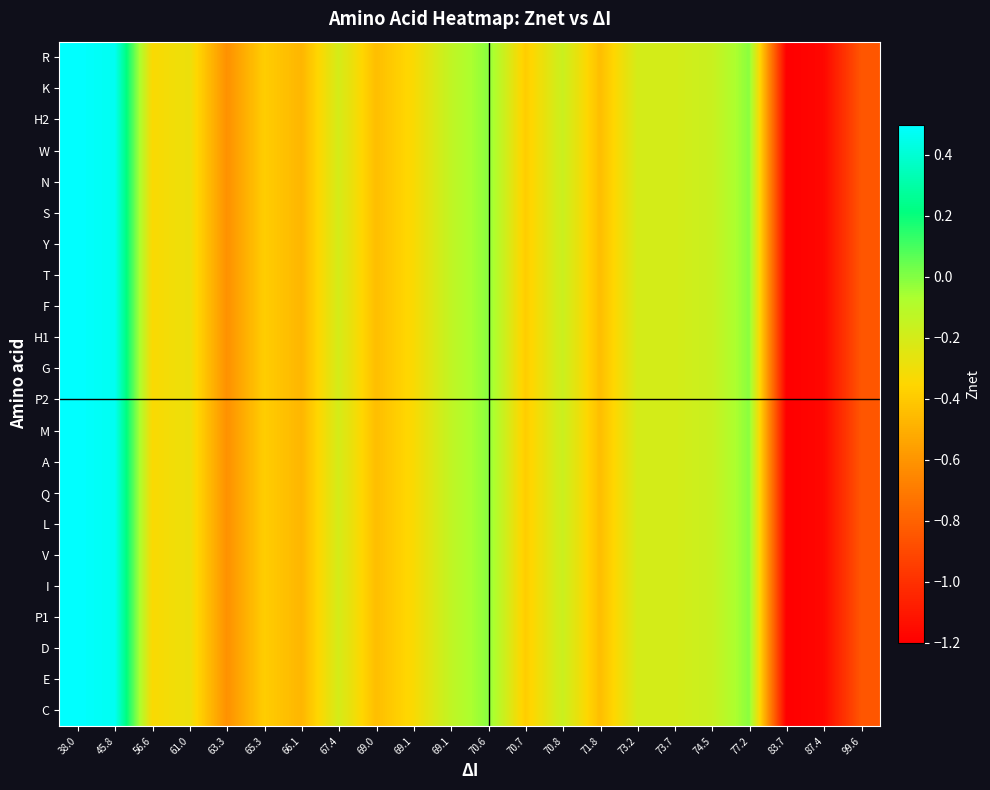

What is the total value across all series at 71.8?

-9.7